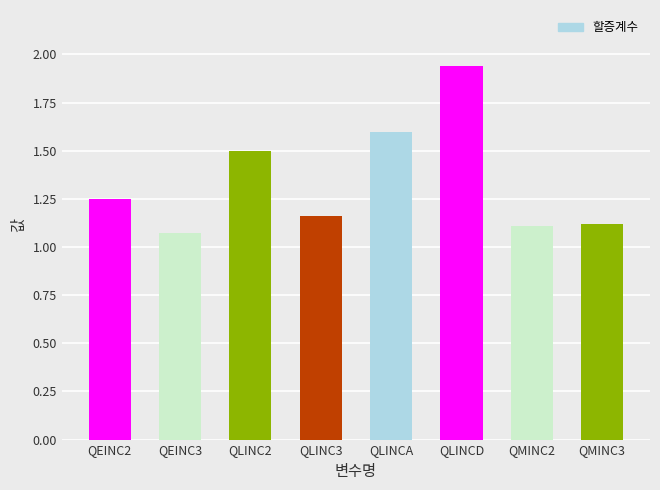

Which has a higher value, QEINC2 or QLINC3?

QEINC2